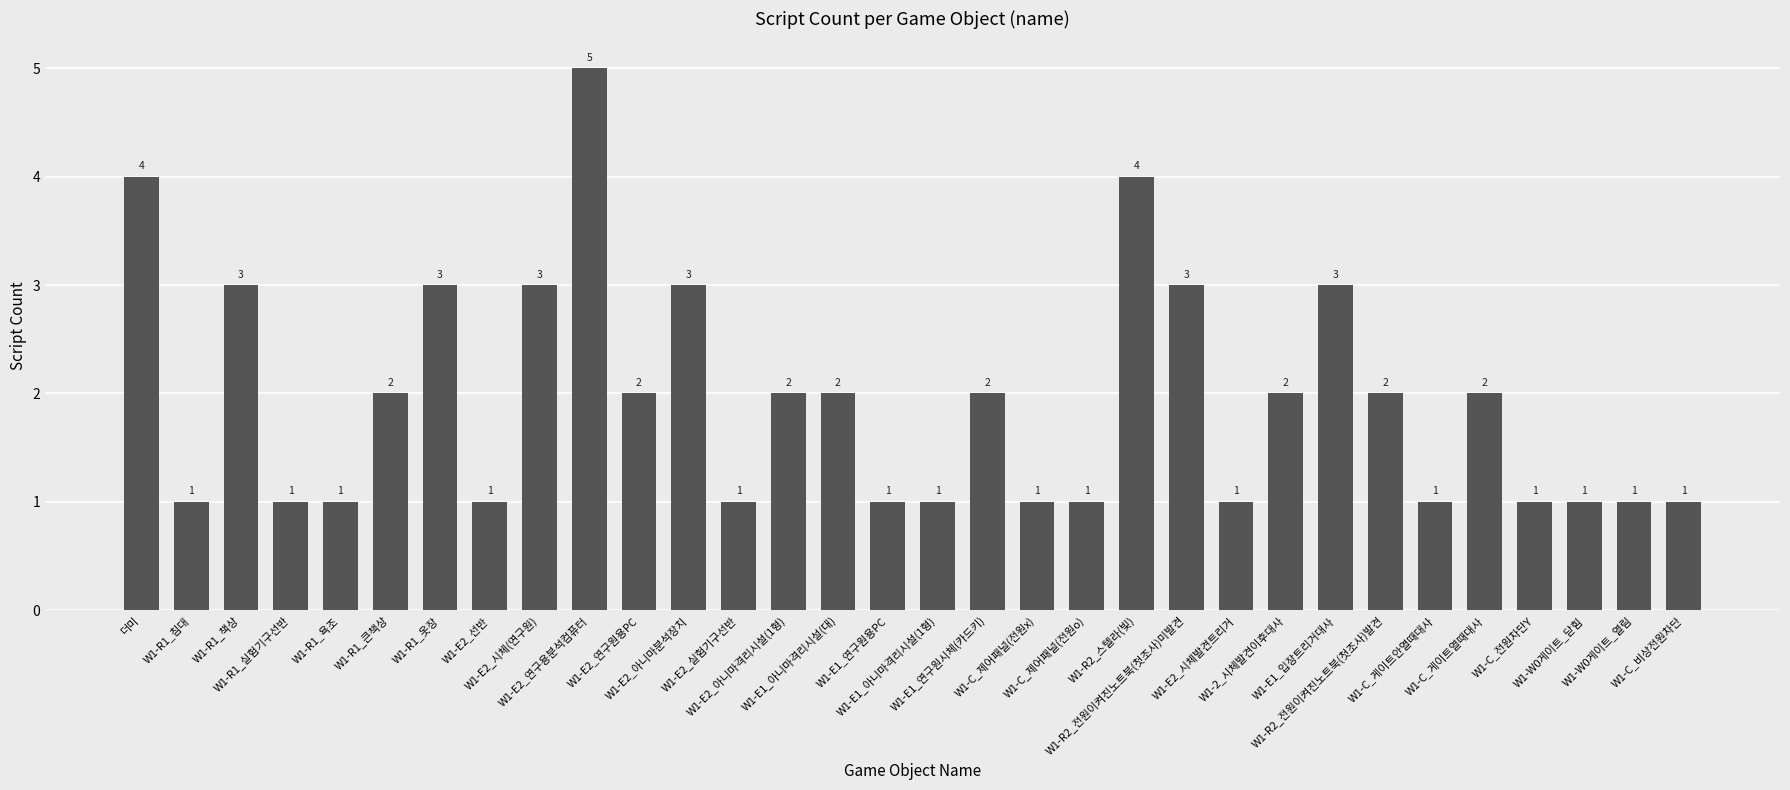

Does the chart contain stacked bars?

No